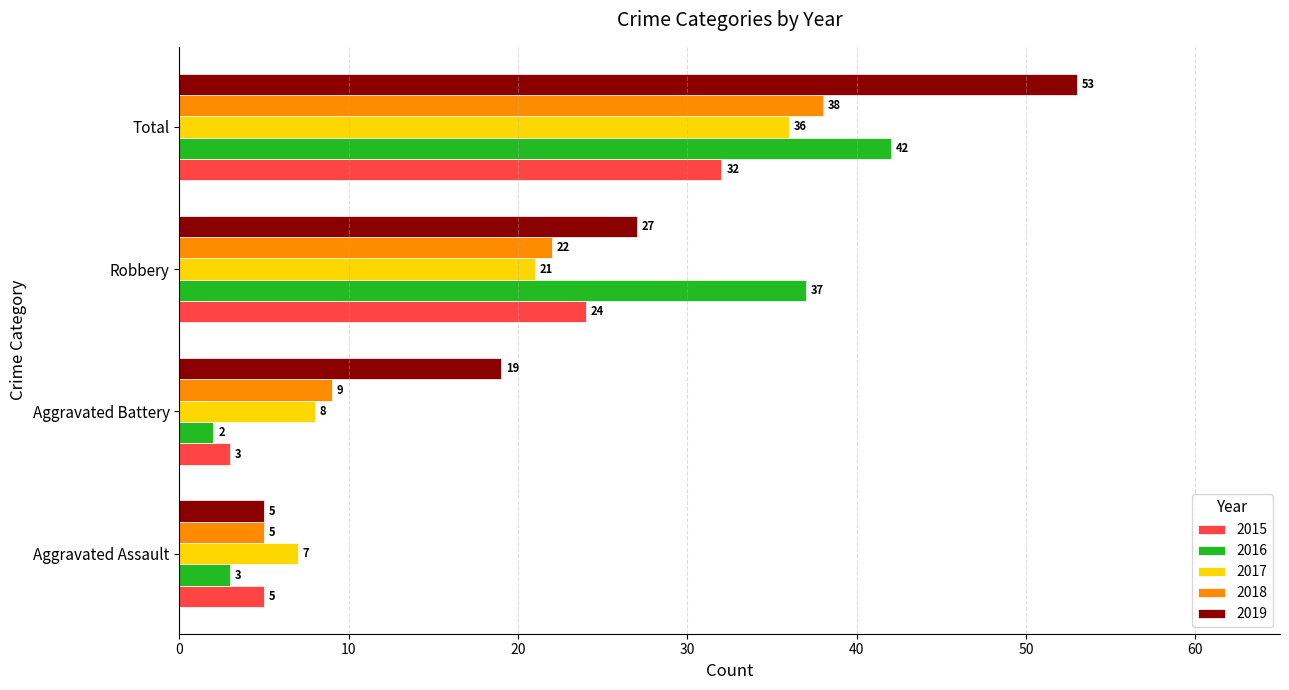

How many 2019 values are between 19 and 53?

3